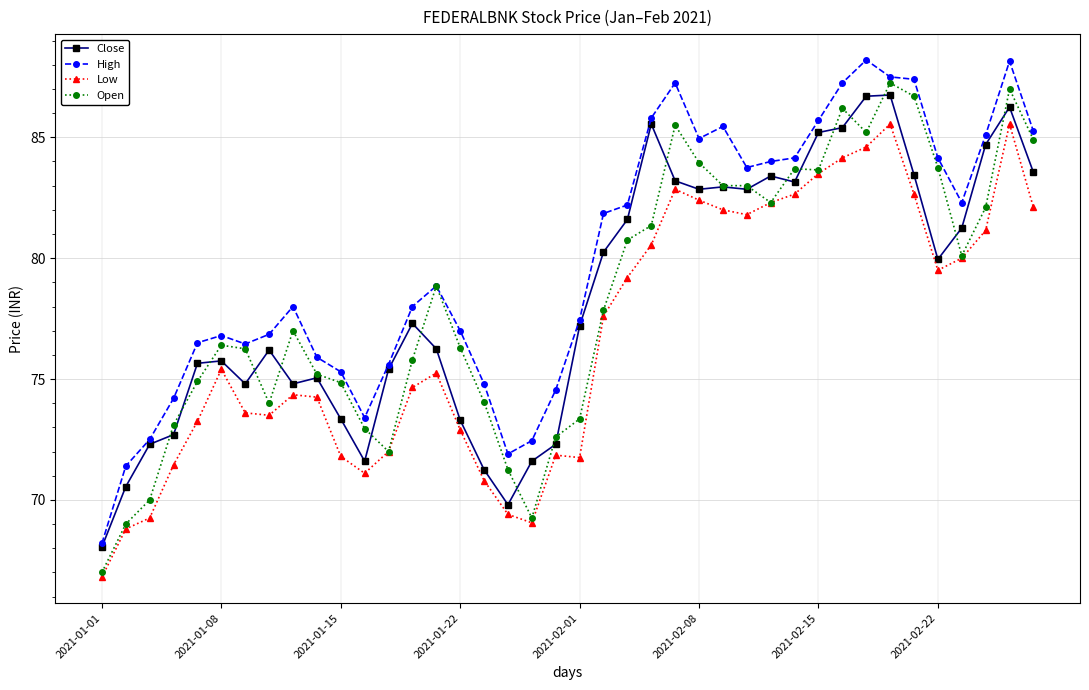

What is the value of the Open point at the 31st from the left?

83.7